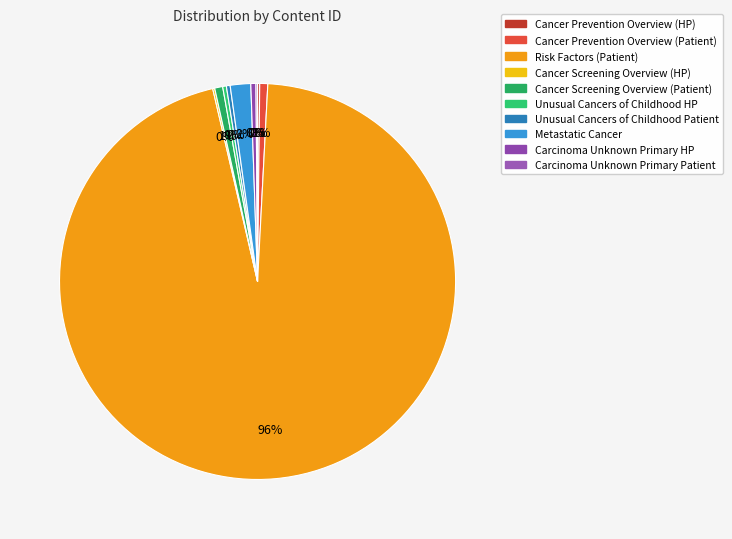

Rank the categories by value from highest to lowest.

Risk Factors (Patient), Metastatic Cancer, Cancer Prevention Overview (Patient), Cancer Screening Overview (Patient), Carcinoma Unknown Primary HP, Unusual Cancers of Childhood Patient, Unusual Cancers of Childhood HP, Cancer Prevention Overview (HP), Cancer Screening Overview (HP), Carcinoma Unknown Primary Patient